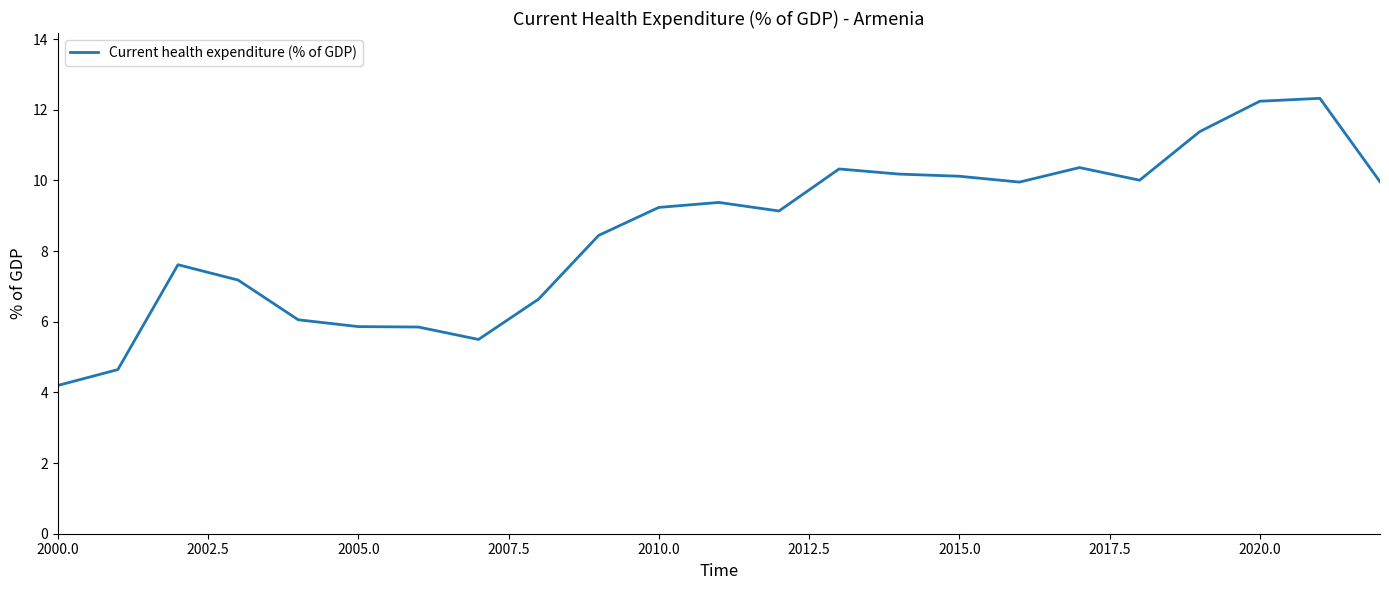

What is the minimum value shown in the chart?

4.2